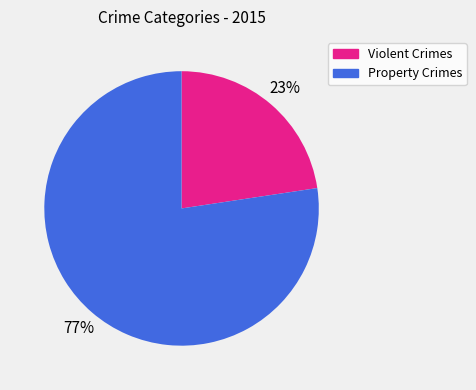

To the nearest percent, what is the average slice percentage?

50%